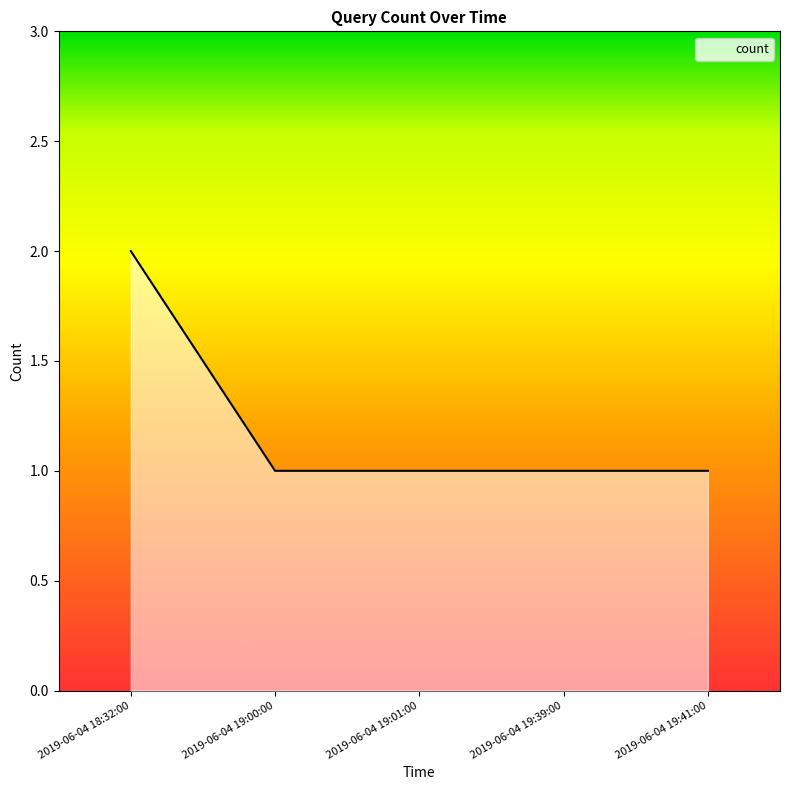

What is the sum of the values at 2019-06-04 18:32:00 and 2019-06-04 19:41:00?

3